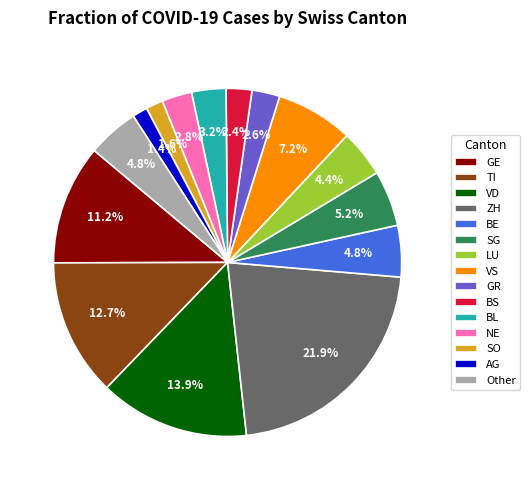

Between VS and NE, which is larger?

VS